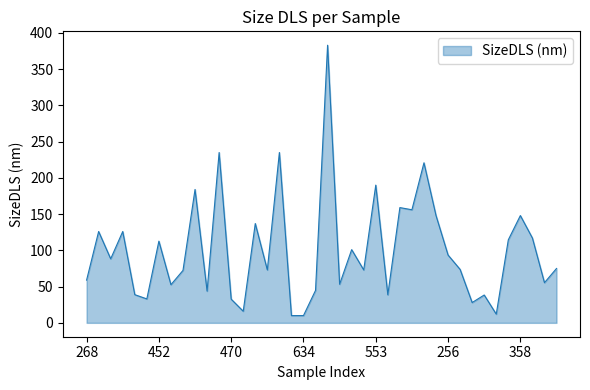

What is the smallest value displayed?

10.0